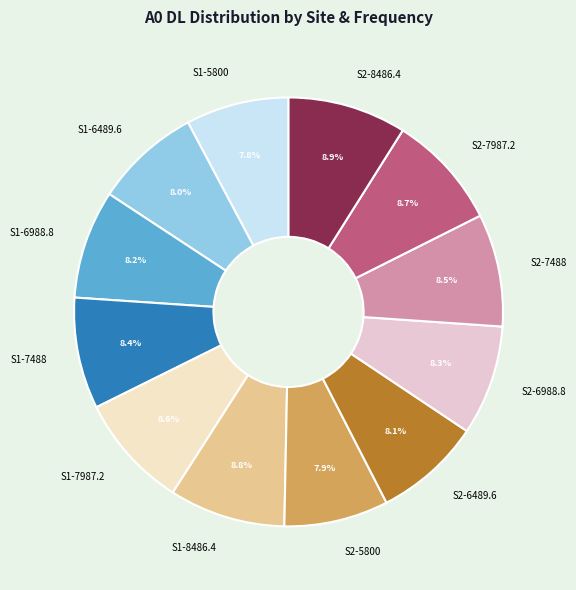

Which has a higher value, S2-8486.4 or S1-7488?

S2-8486.4